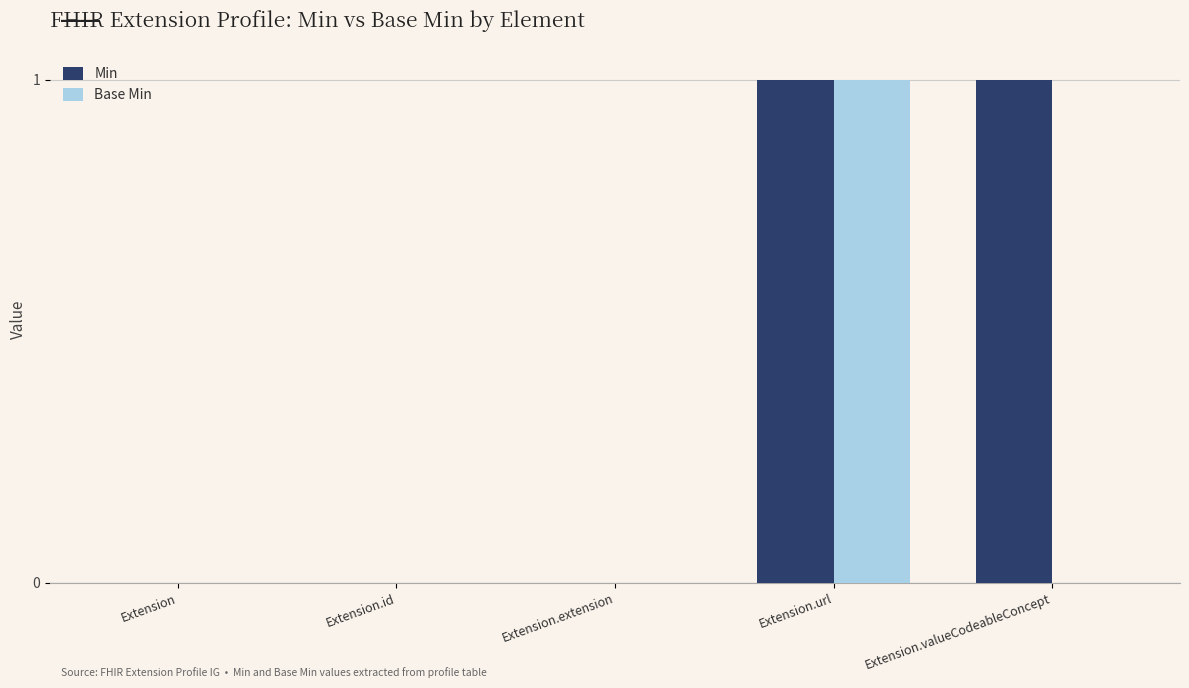

The value of Base Min at Extension is -1. True or false?

False